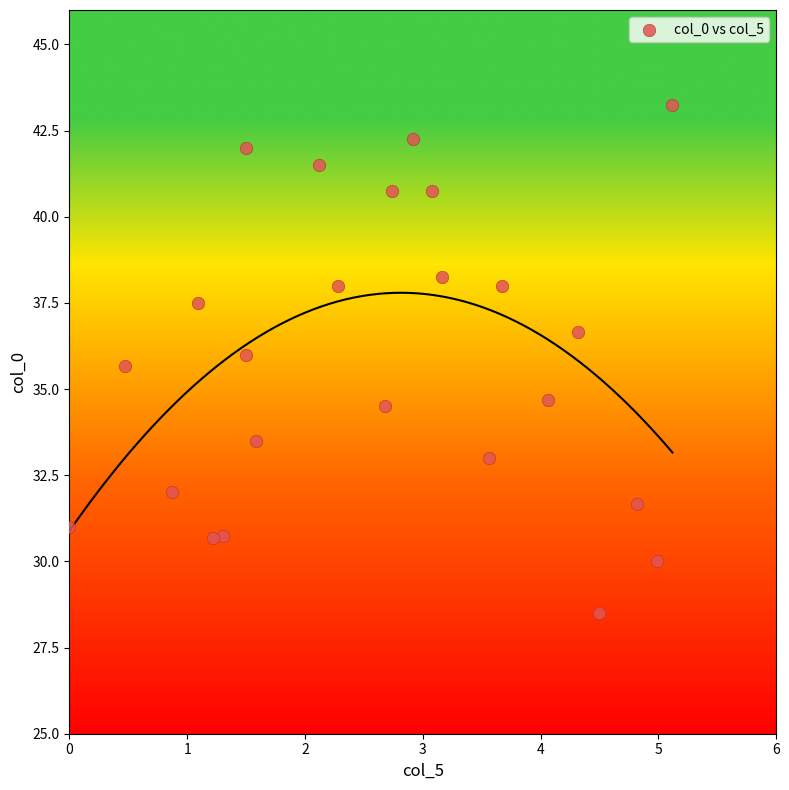

What is the range of X values (max minus min)?

5.1